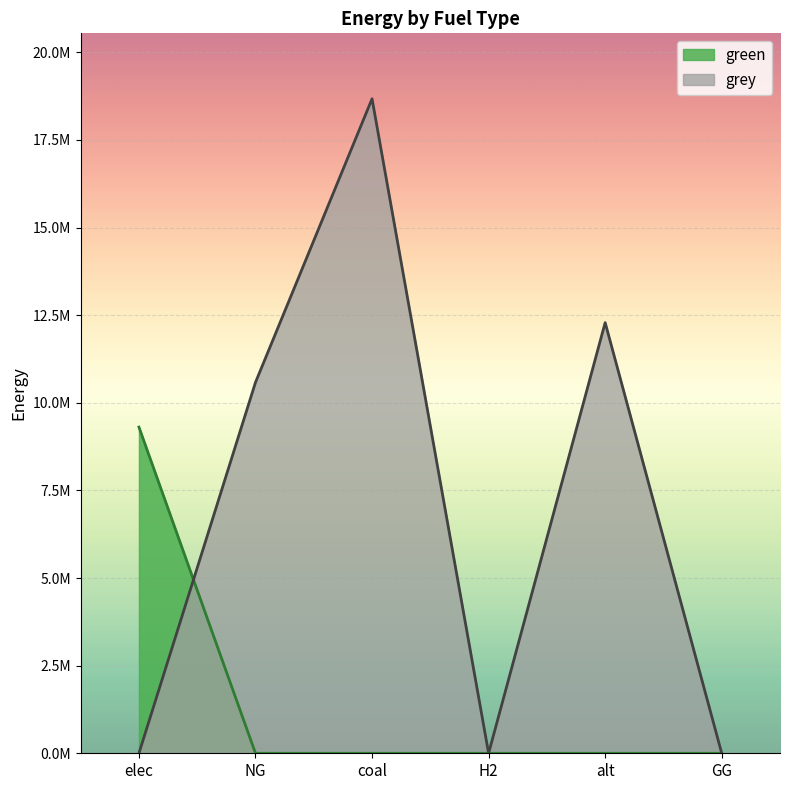

What are all the series names shown in the legend?

green, grey